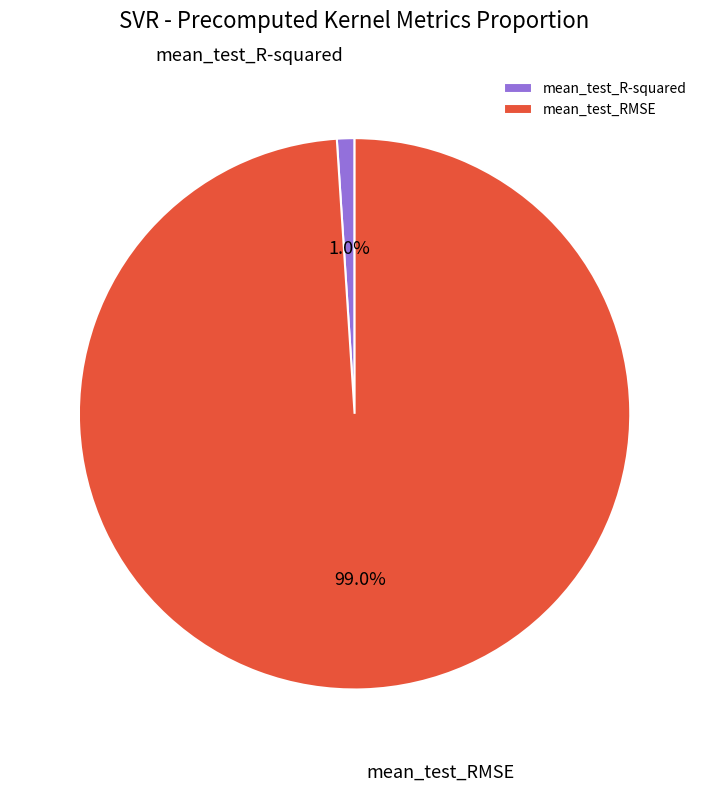

Which has a higher value, mean_test_RMSE or mean_test_R-squared?

mean_test_RMSE